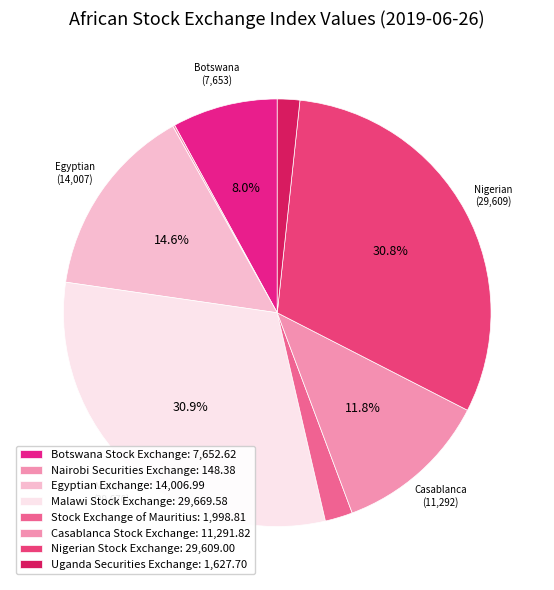

The Malawi Stock Exchange slice represents 26% of the pie. True or false?

False